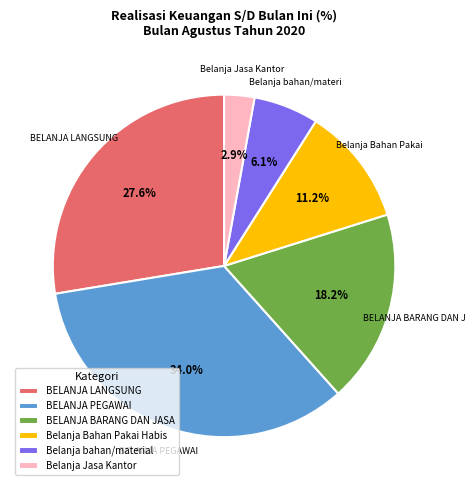

Count the number of slices in the pie.

6